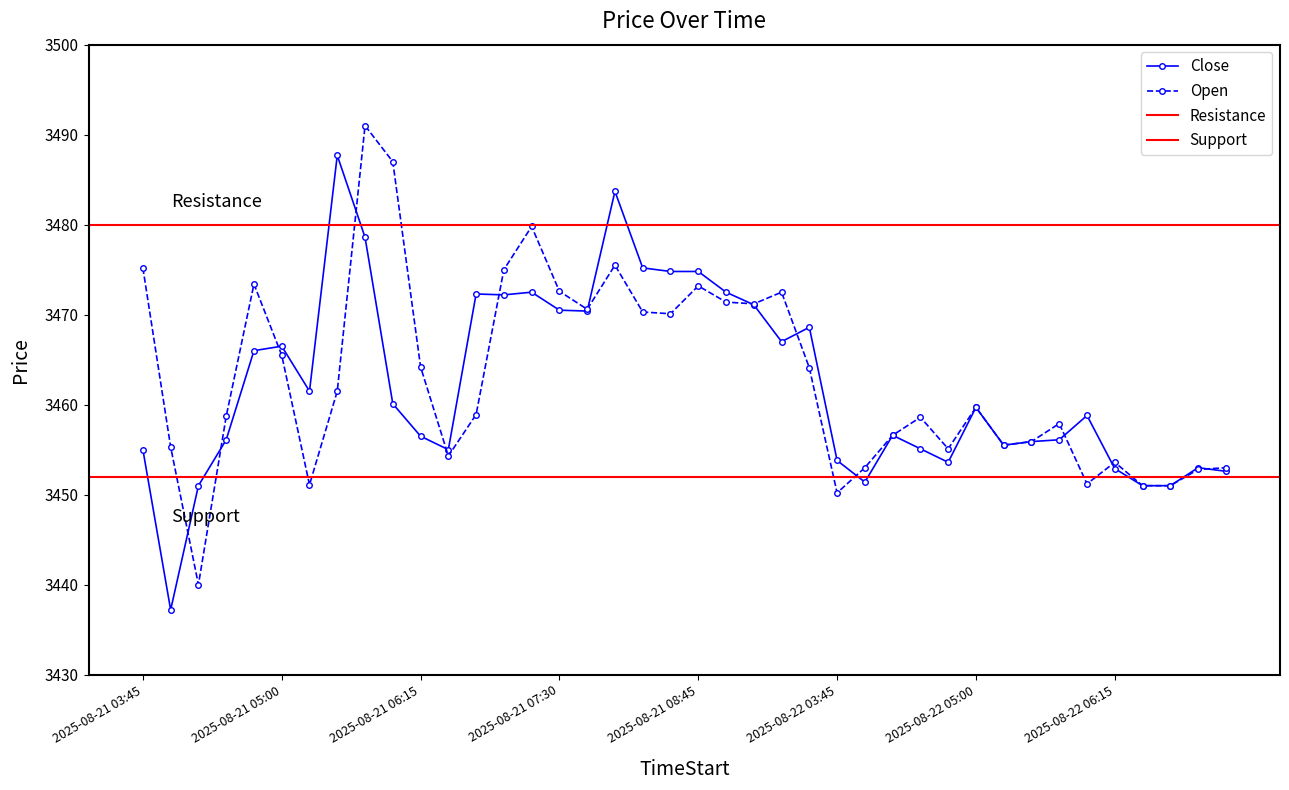

Reading left to right, what are all the values shown in this chart?

Close: 2025-08-21 03:45=3455.0	2025-08-21 04:00=3437.2	2025-08-21 04:15=3451.0	2025-08-21 04:30=3456.1	2025-08-21 04:45=3466.0	2025-08-21 05:00=3466.5	2025-08-21 05:15=3461.5	2025-08-21 05:30=3487.7	2025-08-21 05:45=3478.6	2025-08-21 06:00=3460.1	2025-08-21 06:15=3456.5	2025-08-21 06:30=3455.0	2025-08-21 06:45=3472.3	2025-08-21 07:00=3472.2	2025-08-21 07:15=3472.5	2025-08-21 07:30=3470.5	2025-08-21 07:45=3470.4	2025-08-21 08:00=3483.7	2025-08-21 08:15=3475.2	2025-08-21 08:30=3474.8	2025-08-21 08:45=3474.8	2025-08-21 09:00=3472.5	2025-08-21 09:15=3471.1	2025-08-21 09:30=3467.0	2025-08-21 09:45=3468.6	2025-08-22 03:45=3453.8	2025-08-22 04:00=3451.4	2025-08-22 04:15=3456.6	2025-08-22 04:30=3455.1	2025-08-22 04:45=3453.6	2025-08-22 05:00=3459.7	2025-08-22 05:15=3455.5	2025-08-22 05:30=3455.9	2025-08-22 05:45=3456.1	2025-08-22 06:00=3458.8	2025-08-22 06:15=3452.9	2025-08-22 06:30=3451.0	2025-08-22 06:45=3451.0	2025-08-22 07:00=3453.0	2025-08-22 07:15=3452.6
Open: 2025-08-21 03:45=3475.2	2025-08-21 04:00=3455.3	2025-08-21 04:15=3440.0	2025-08-21 04:30=3458.7	2025-08-21 04:45=3473.4	2025-08-21 05:00=3465.5	2025-08-21 05:15=3451.1	2025-08-21 05:30=3461.5	2025-08-21 05:45=3491.0	2025-08-21 06:00=3487.0	2025-08-21 06:15=3464.2	2025-08-21 06:30=3454.3	2025-08-21 06:45=3458.9	2025-08-21 07:00=3475.0	2025-08-21 07:15=3479.8	2025-08-21 07:30=3472.6	2025-08-21 07:45=3470.6	2025-08-21 08:00=3475.5	2025-08-21 08:15=3470.3	2025-08-21 08:30=3470.1	2025-08-21 08:45=3473.2	2025-08-21 09:00=3471.4	2025-08-21 09:15=3471.2	2025-08-21 09:30=3472.5	2025-08-21 09:45=3464.1	2025-08-22 03:45=3450.2	2025-08-22 04:00=3453.0	2025-08-22 04:15=3456.6	2025-08-22 04:30=3458.6	2025-08-22 04:45=3455.1	2025-08-22 05:00=3459.7	2025-08-22 05:15=3455.5	2025-08-22 05:30=3455.9	2025-08-22 05:45=3457.9	2025-08-22 06:00=3451.2	2025-08-22 06:15=3453.6	2025-08-22 06:30=3451.0	2025-08-22 06:45=3451.0	2025-08-22 07:00=3452.8	2025-08-22 07:15=3453.0